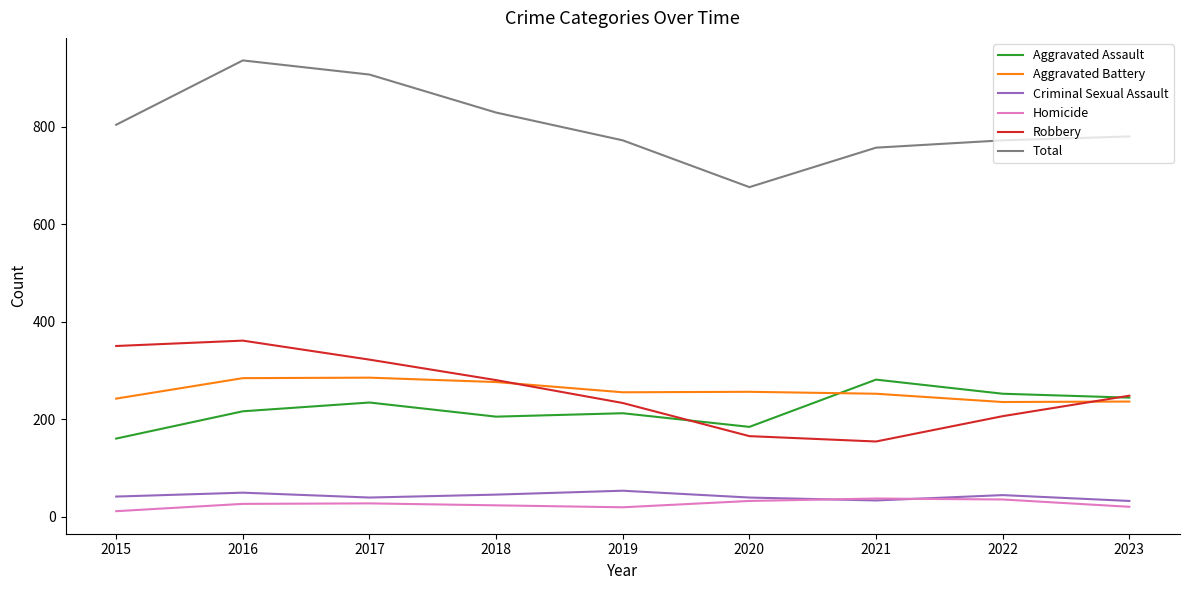

Which category has the highest value across all series?

2016